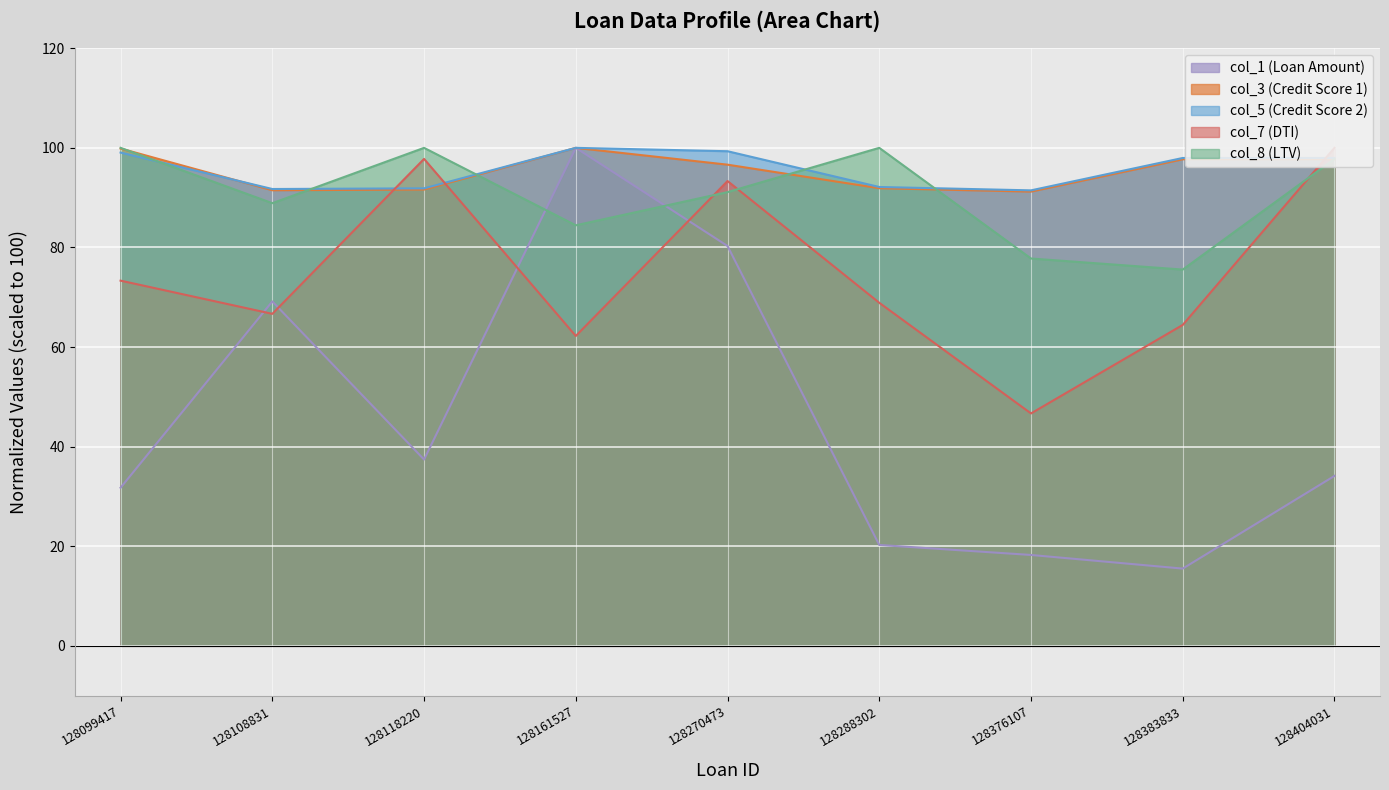

Does the chart display data point markers on the line(s)?

No